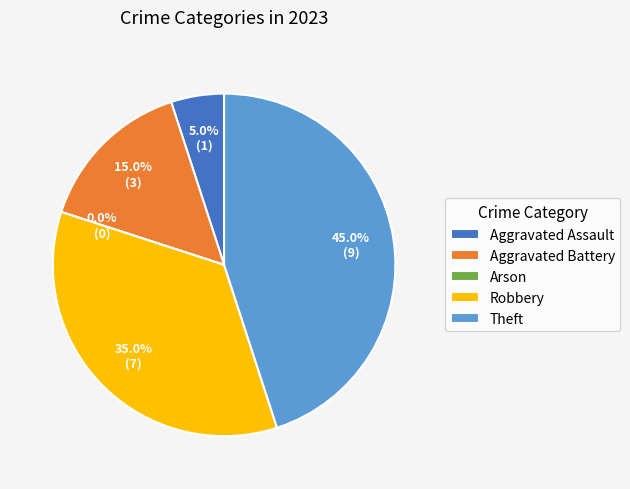

To the nearest percent, what percentage of the pie is Theft?

45%